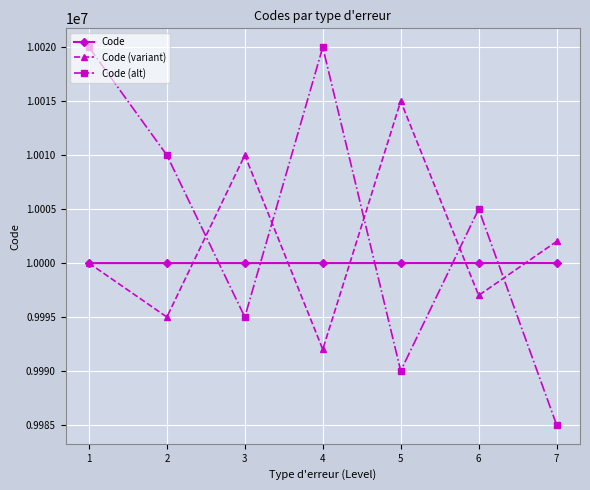

Does the chart display data point markers on the line(s)?

Yes